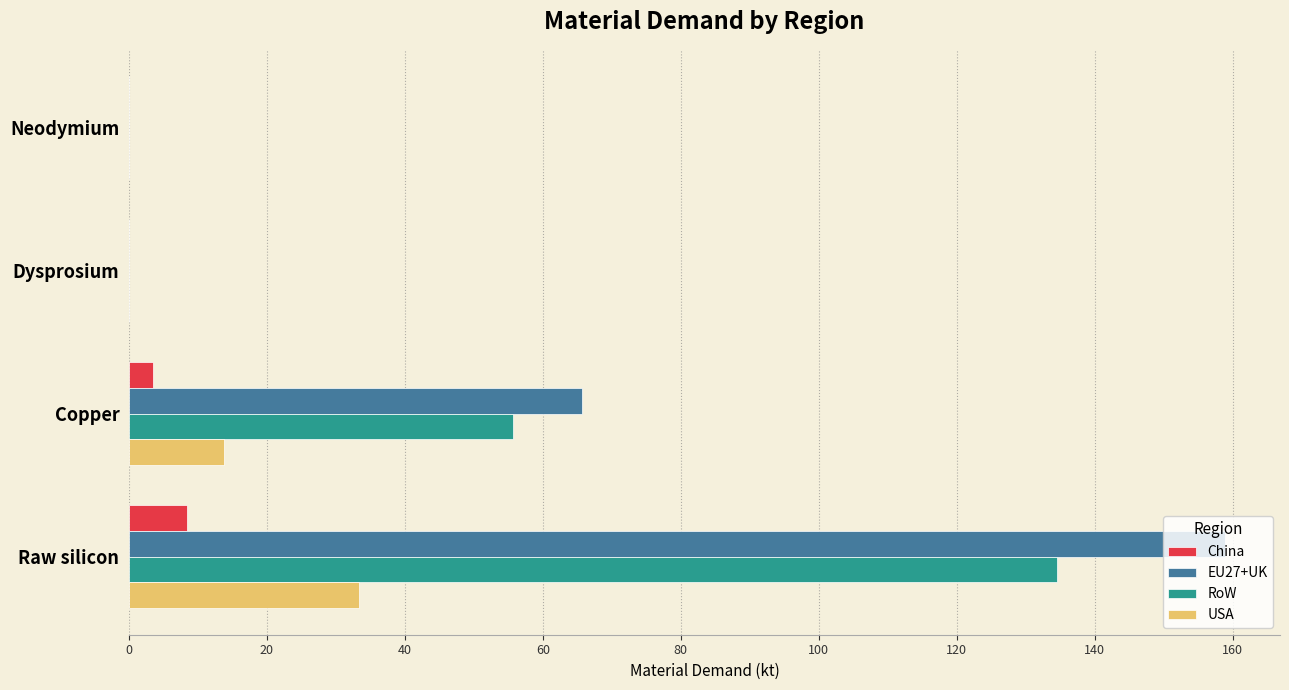

At which category is the sum across all series the highest?

Raw silicon